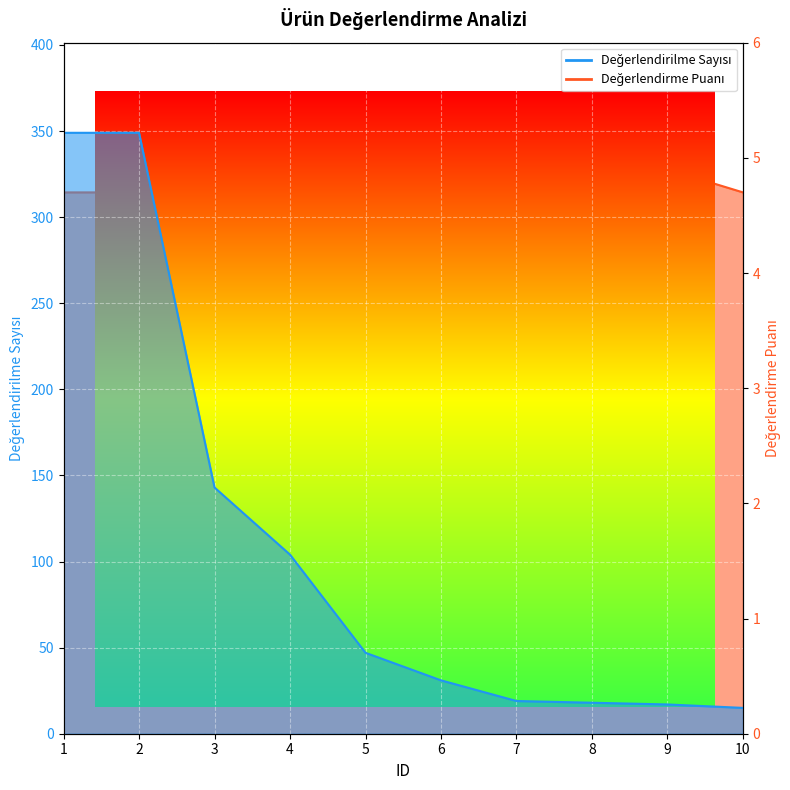

List the series in order of their peak value, lowest first.

Değerlendirme Puanı, Değerlendirilme Sayısı